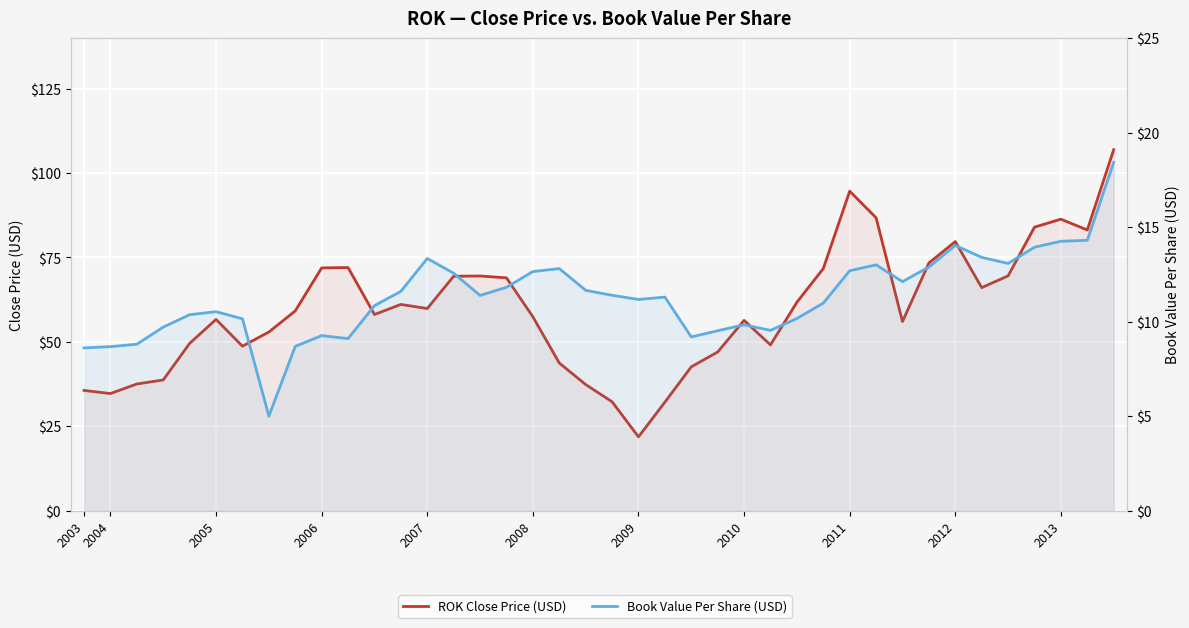

What position from the right is 22?

18